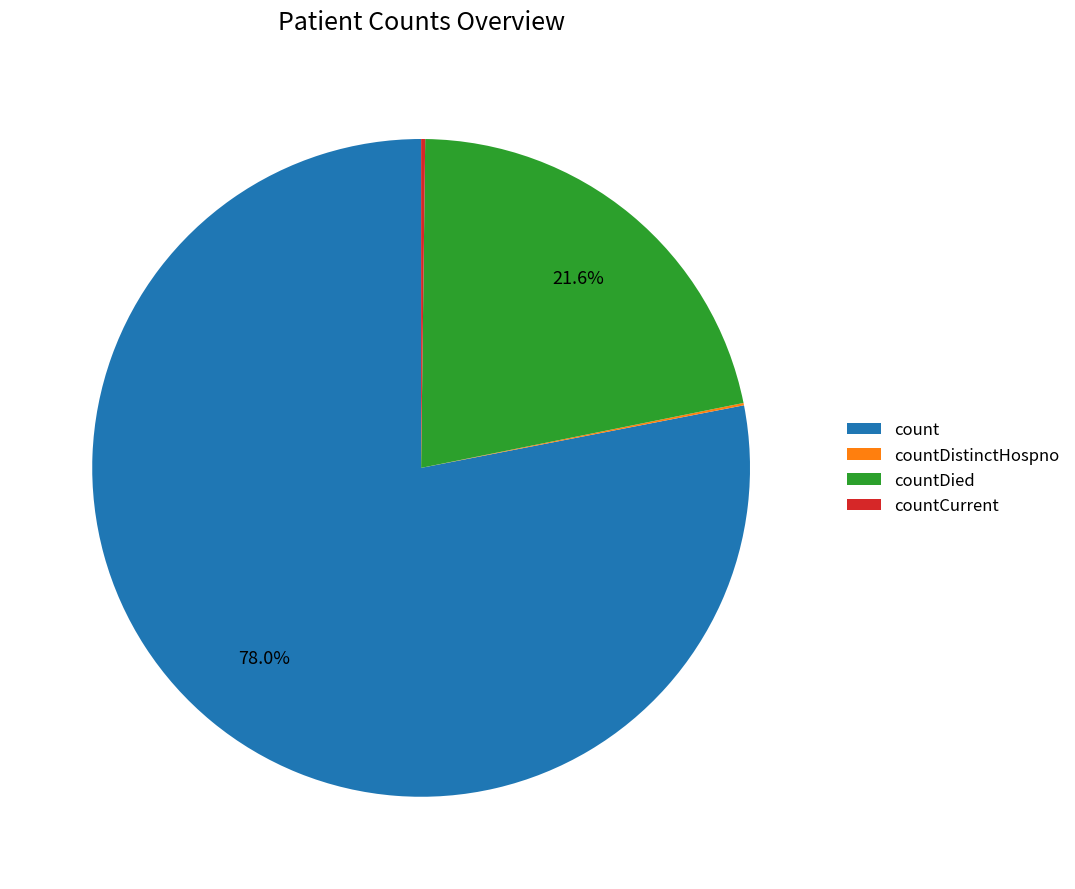

What percentage is the count slice, to the nearest percent?

78%